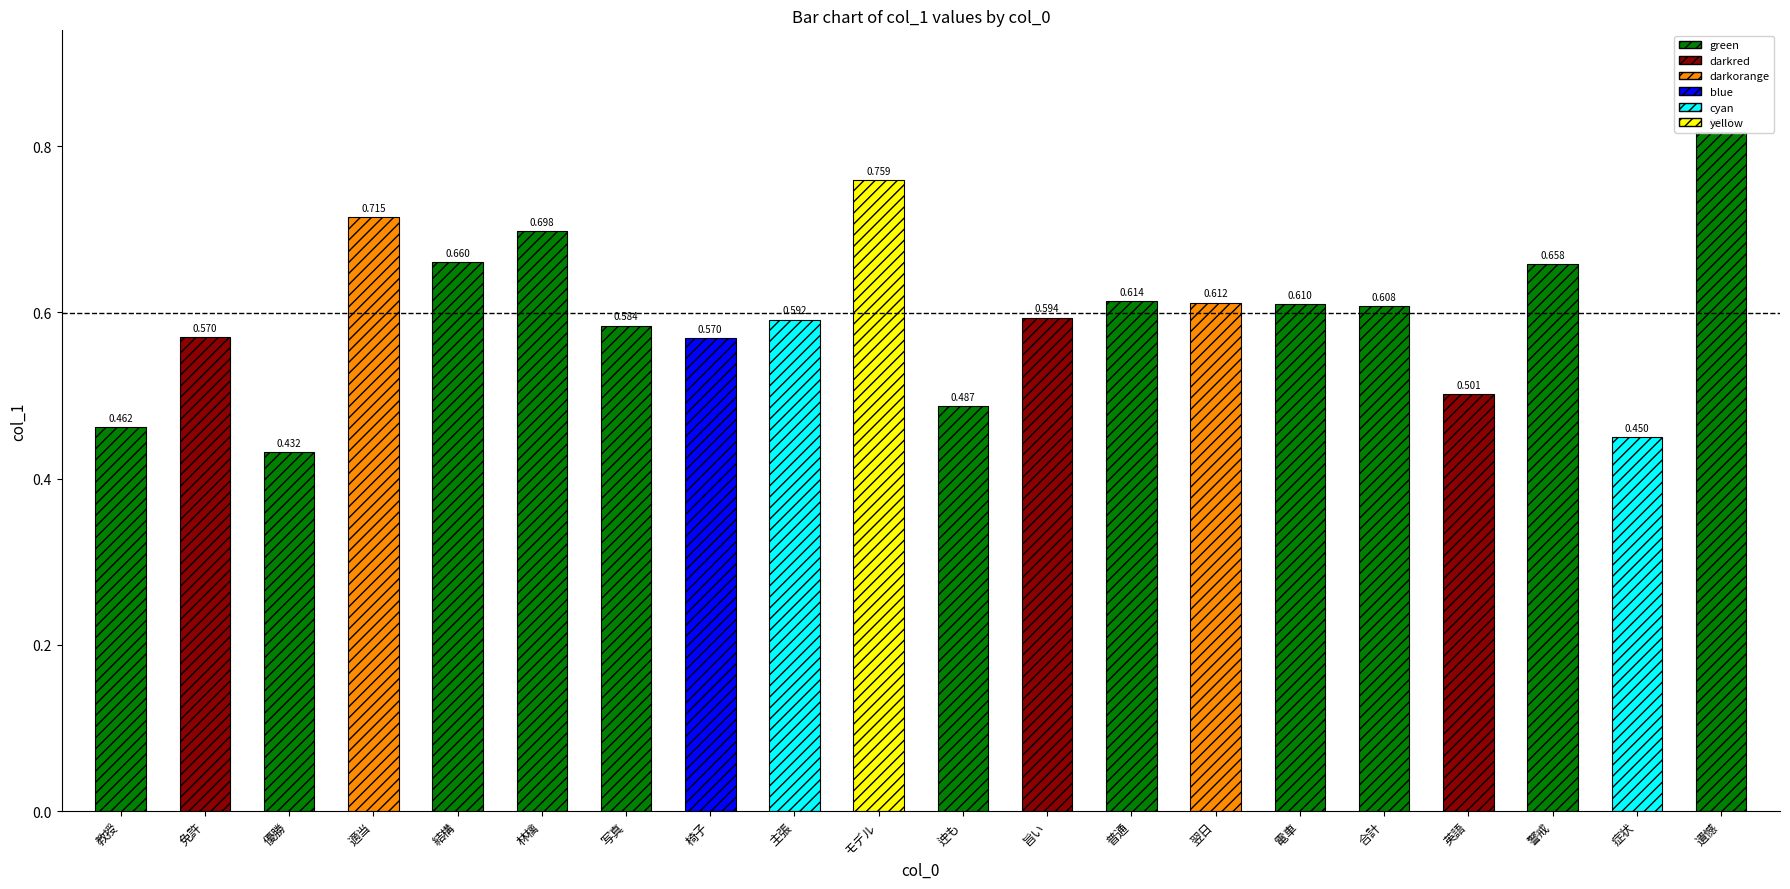

At which category does the chart reach its peak across all series?

遺憾